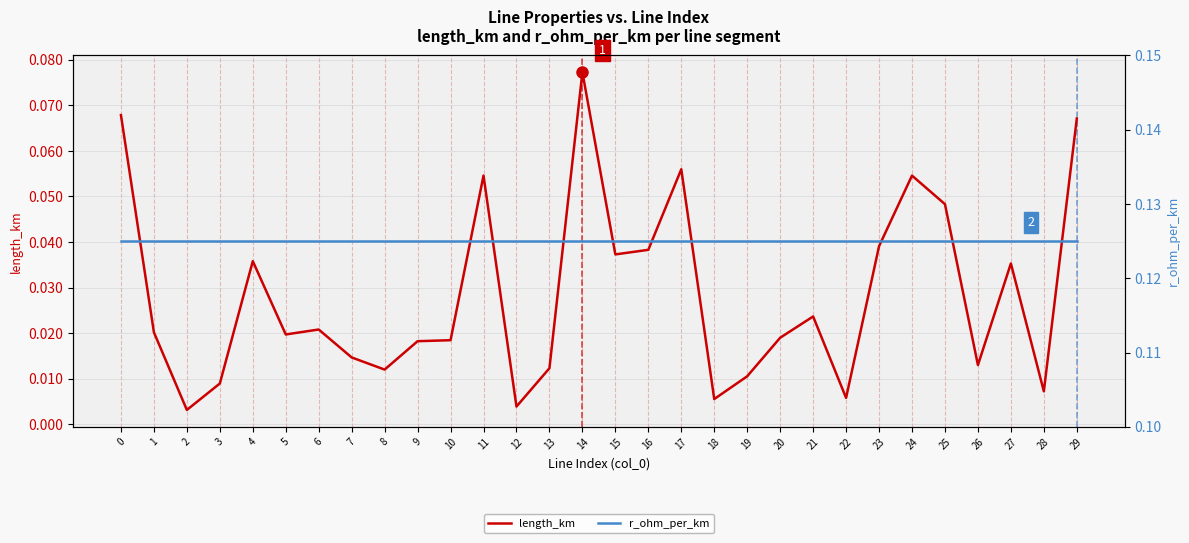

What is the highest value of the length_km series?

0.1